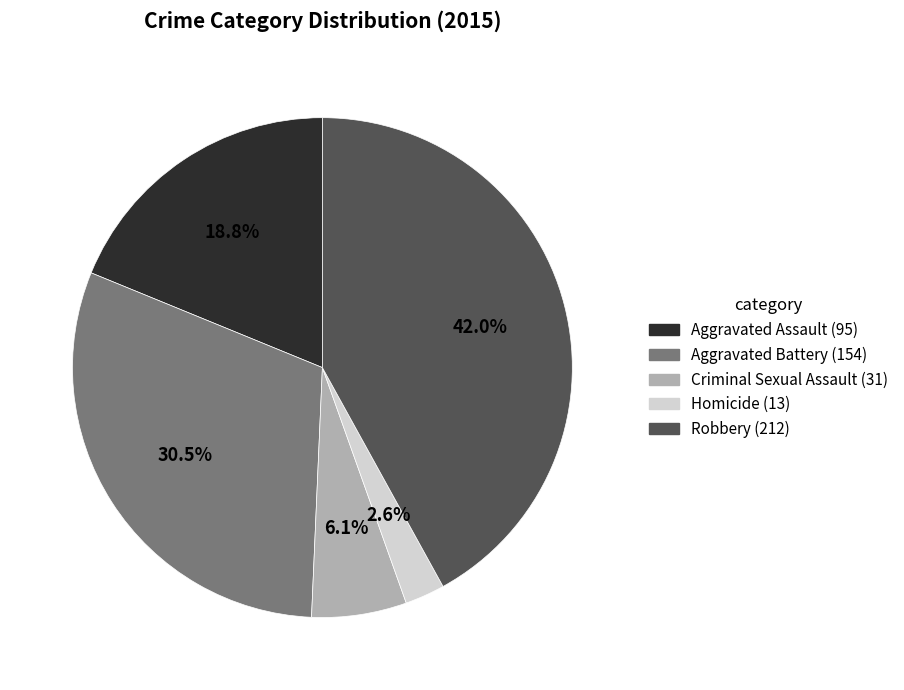

Does Robbery represent more than half of the total?

No